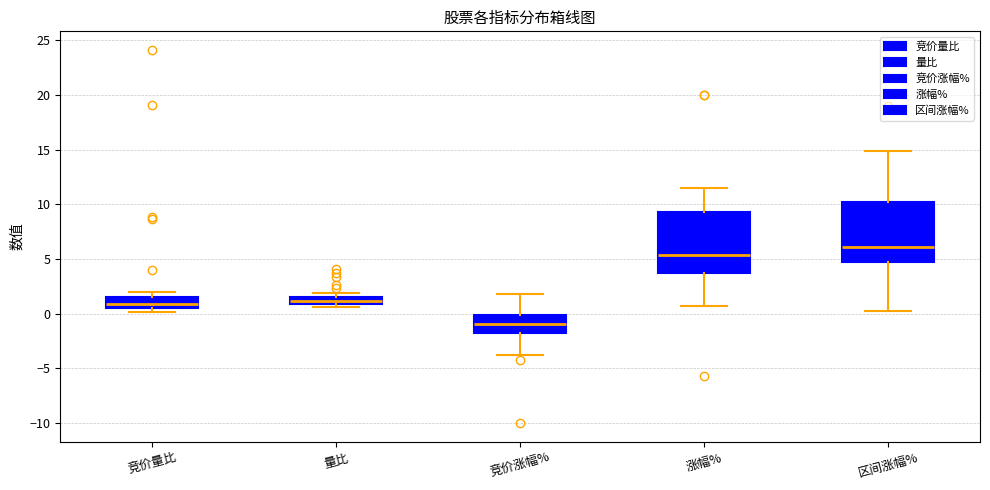

Where does the median line of the box for 涨幅% sit on the y-axis? The values are not printed on the chart, so give them approximately, as read against the axis.

5.5